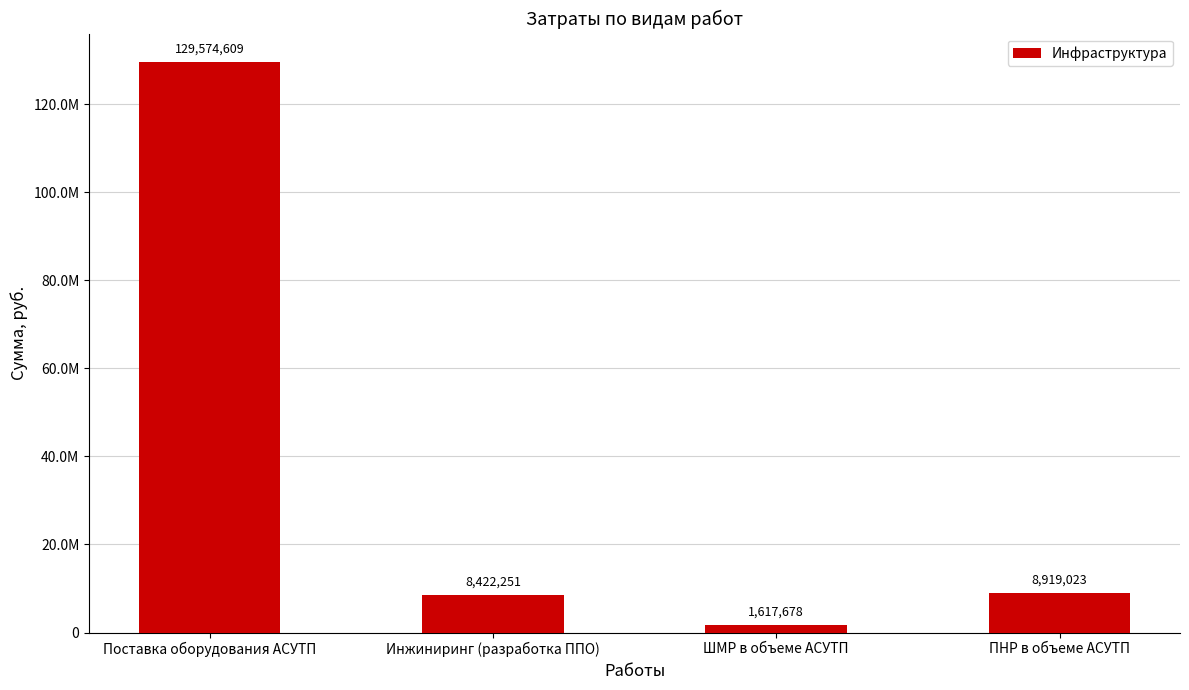

List the labels in order of value, largest first.

Поставка оборудования АСУТП, ПНР в объеме АСУТП, Инжиниринг (разработка ППО), ШМР в объеме АСУТП